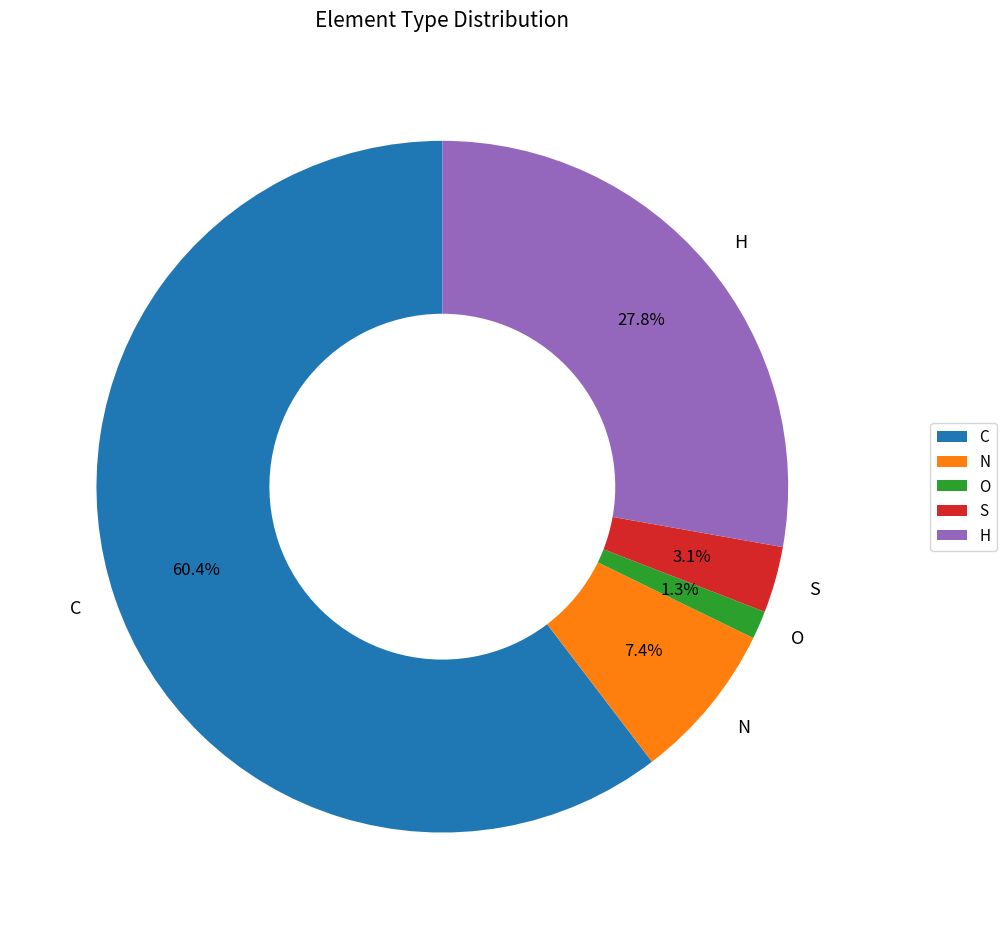

Approximately how many times larger is the value at S compared to C?

0.1